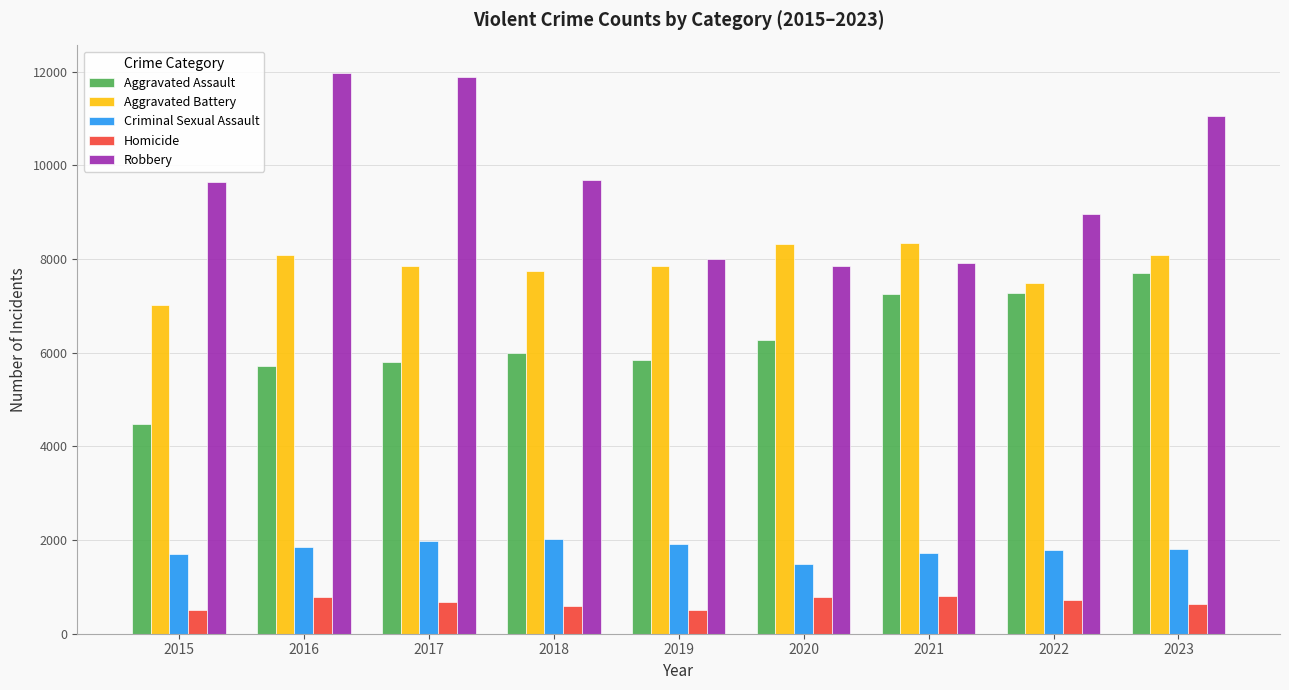

Does the chart contain stacked bars?

No